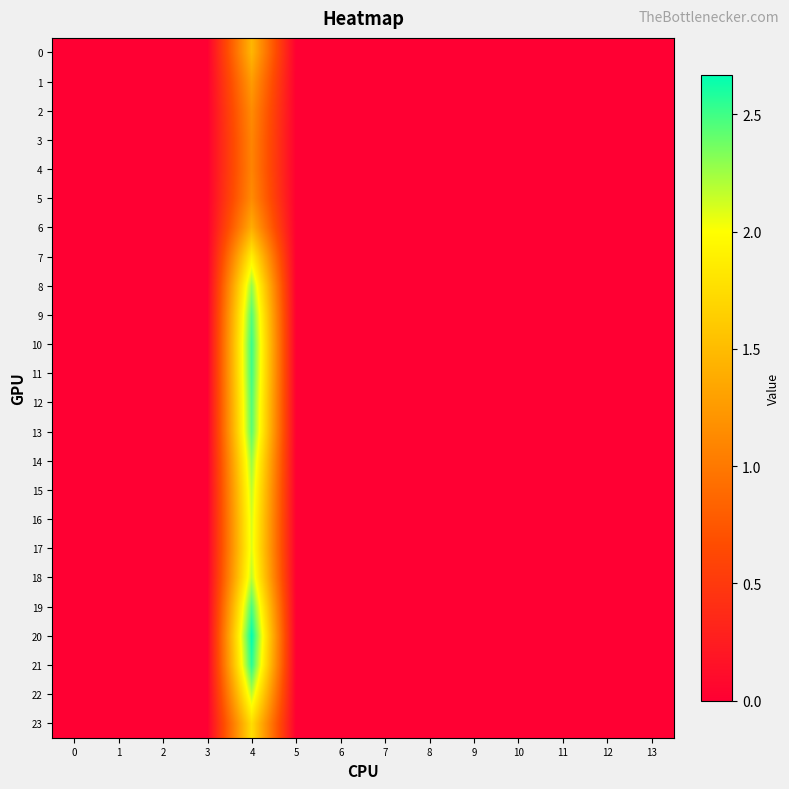

At how many categories does at least one series exceed 1?

1